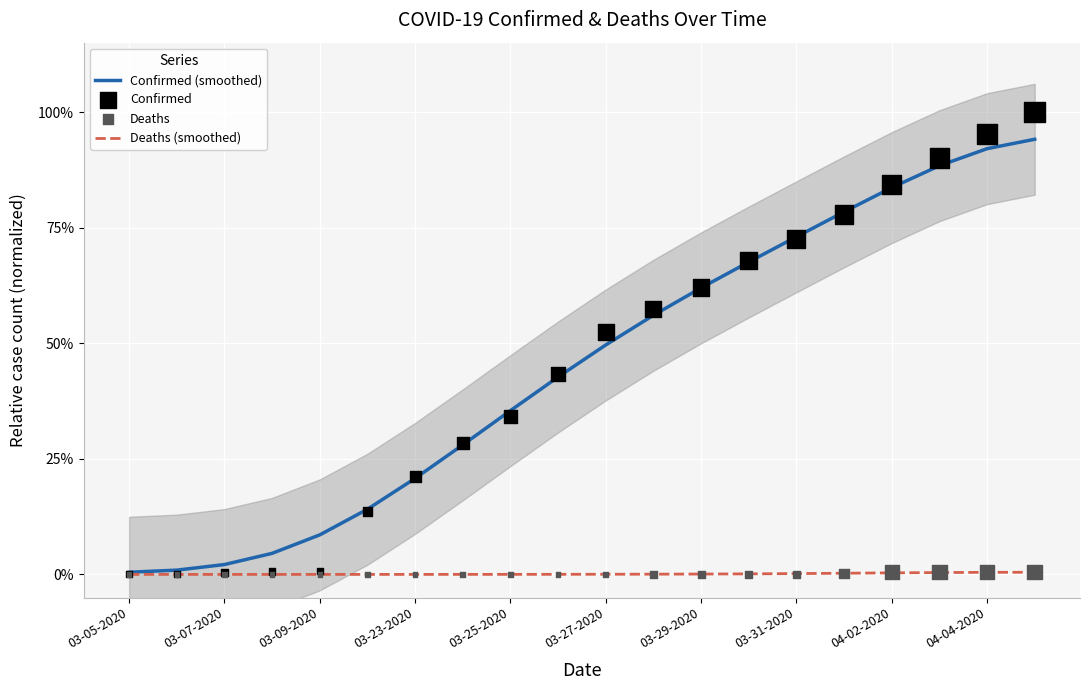

Which series reaches the minimum Y coordinate?

Deaths